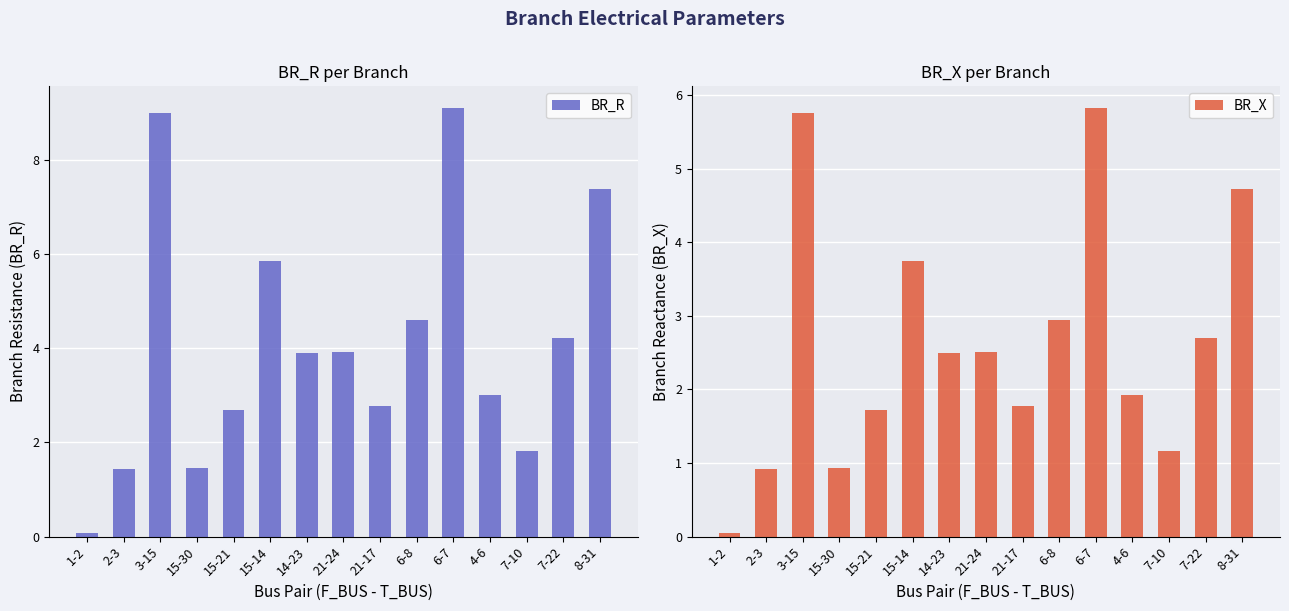

What position from the left is 7-10?

13